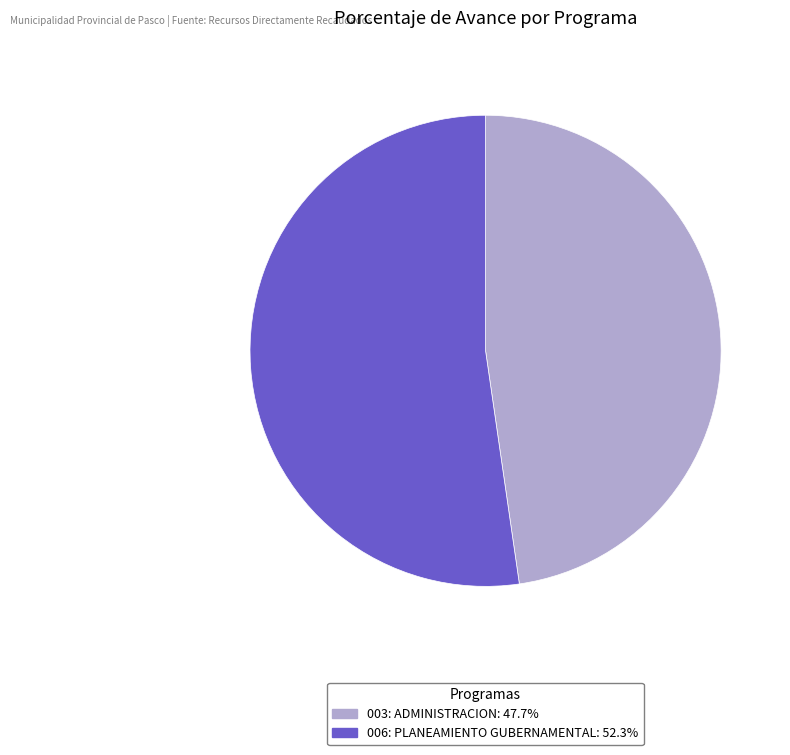

What is the smallest slice in the pie chart?

003: ADMINISTRACION